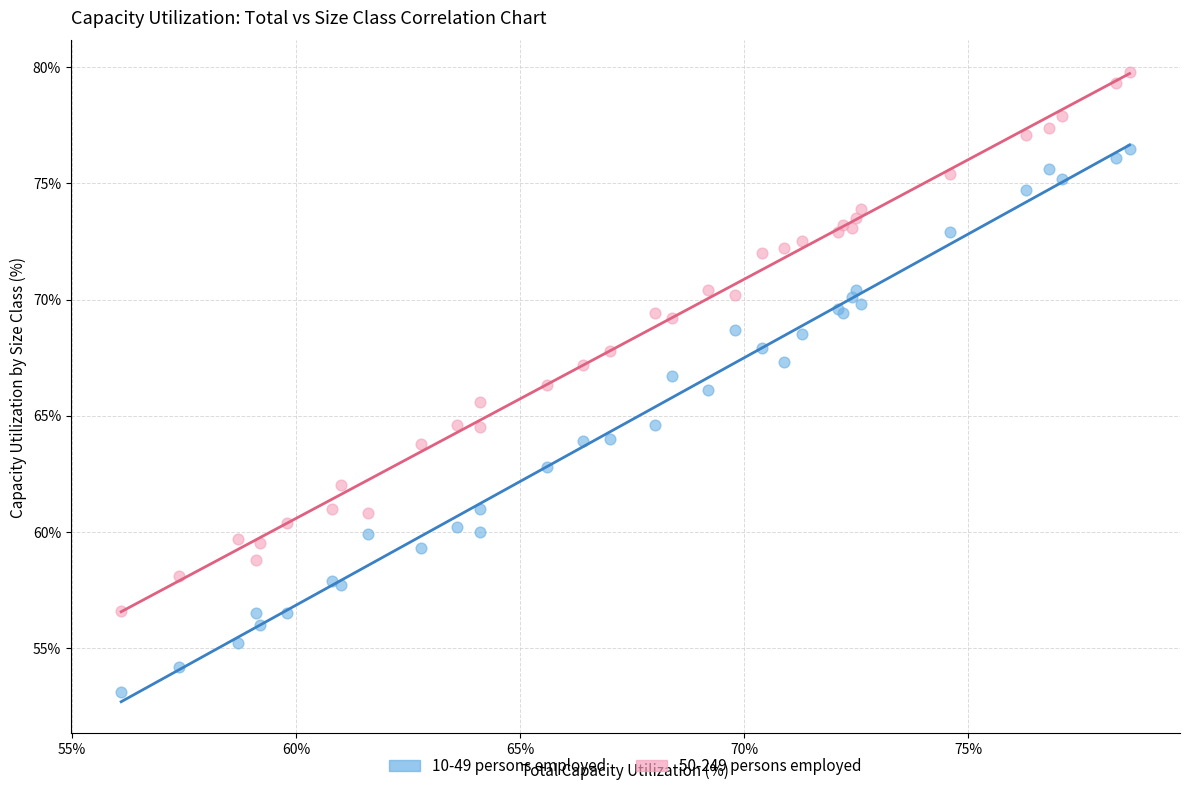

Which series contains the lowest Y value?

10-49 persons employed